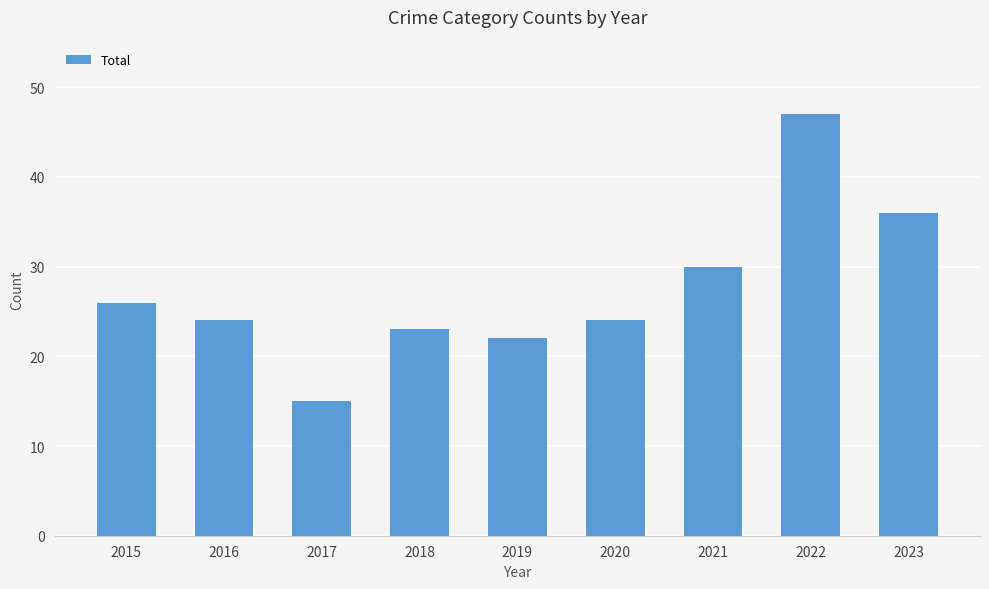

What is the value of the 3rd bar from the left?

15